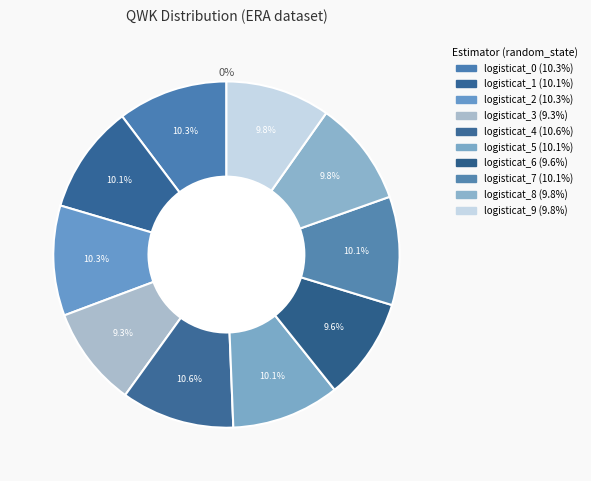

Rank the categories by value from highest to lowest.

logisticat_4, logisticat_0, logisticat_2, logisticat_1, logisticat_7, logisticat_5, logisticat_8, logisticat_9, logisticat_6, logisticat_3